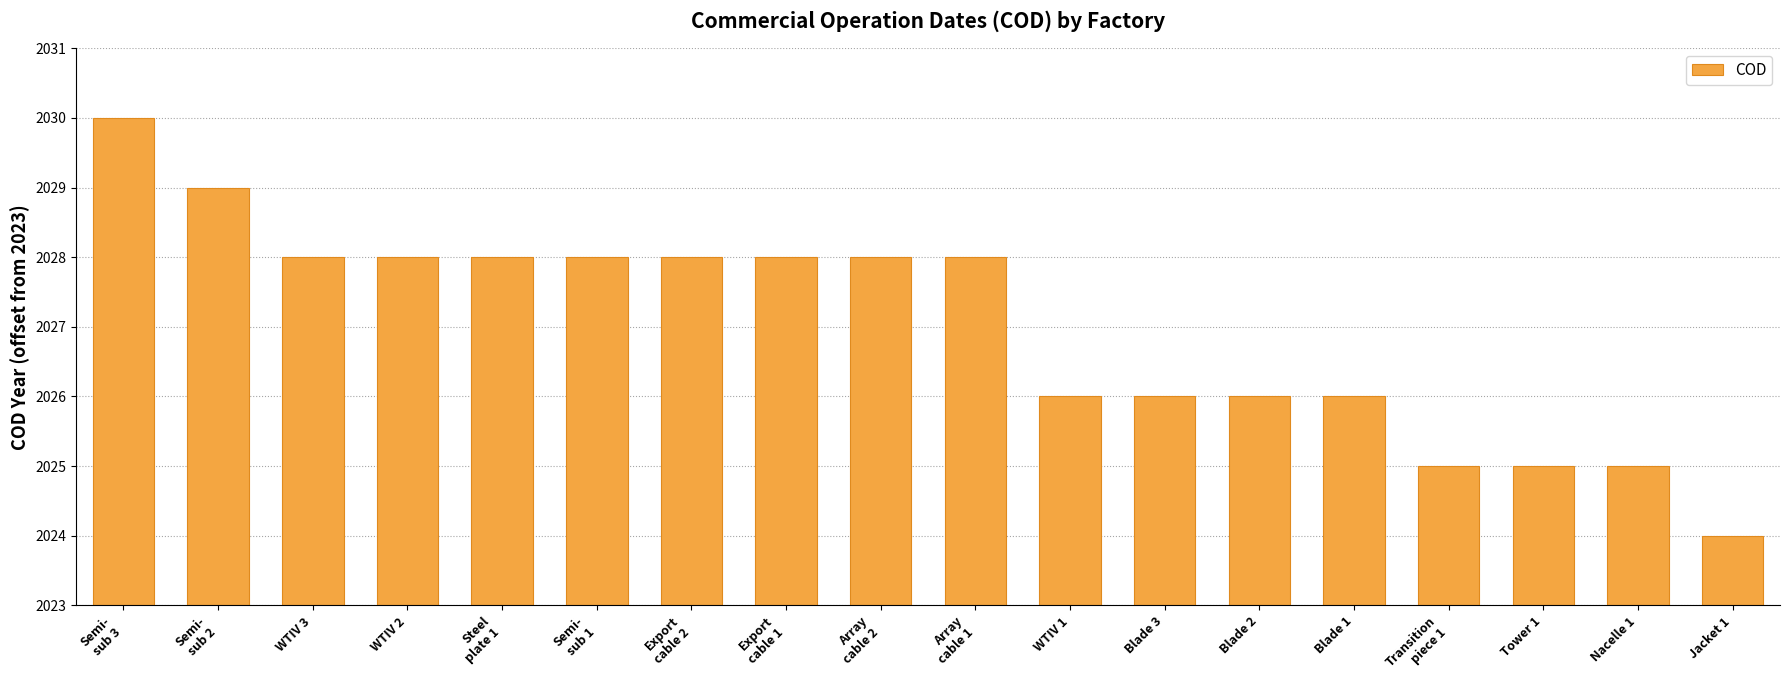

The chart shows a value of 0 at Nacelle 1. True or false?

False